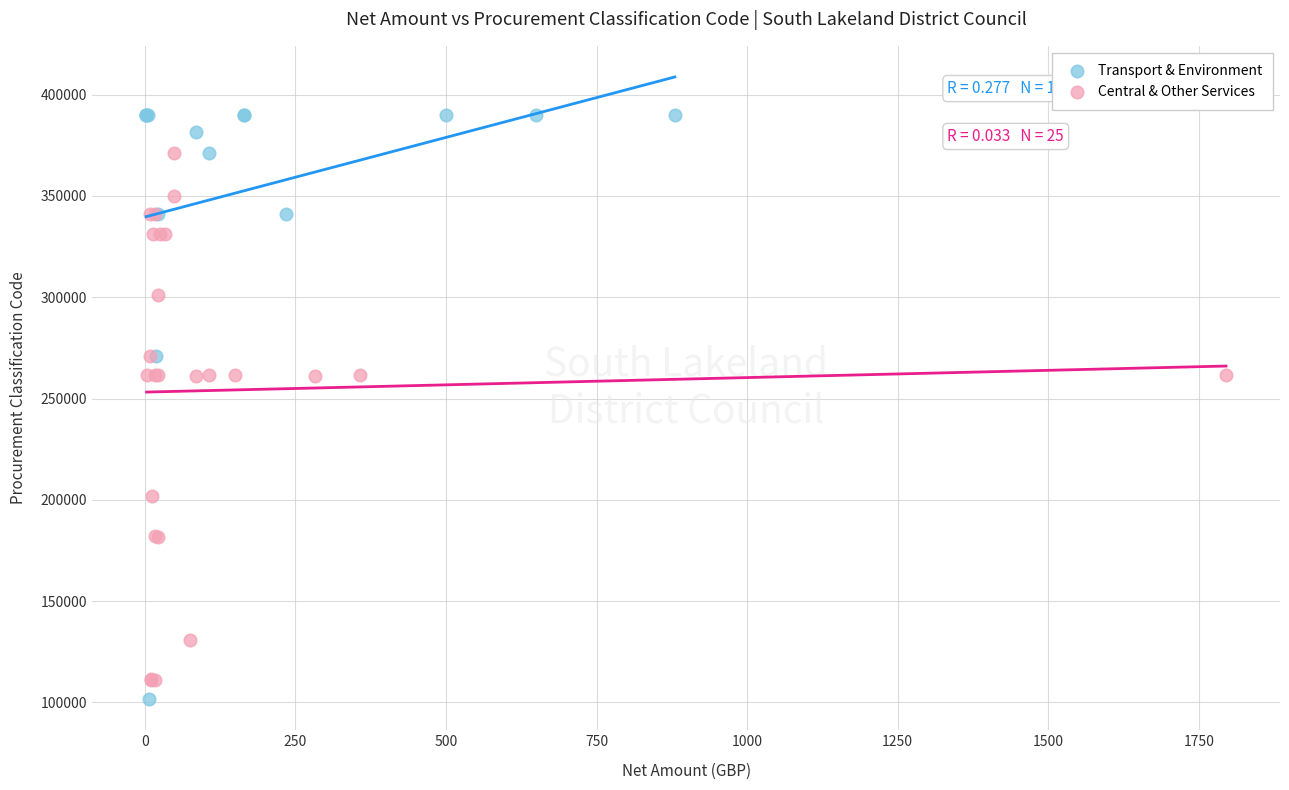

Which series reaches the maximum Y coordinate?

Transport & Environment